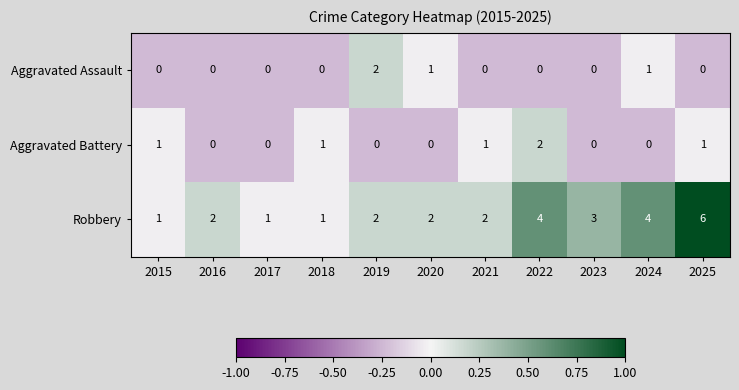

What is the total value across all series at 2020?

3